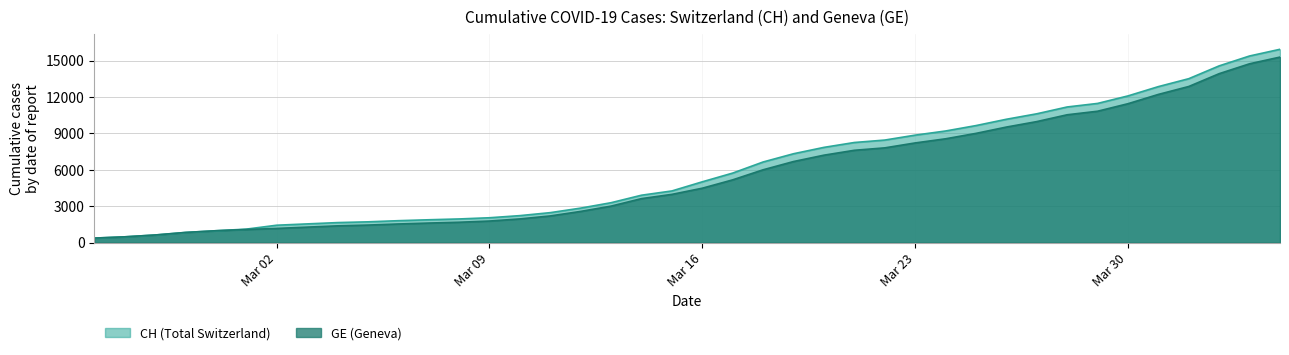

Which series changed the most between 2020-02-29 and 2020-03-06?

CH